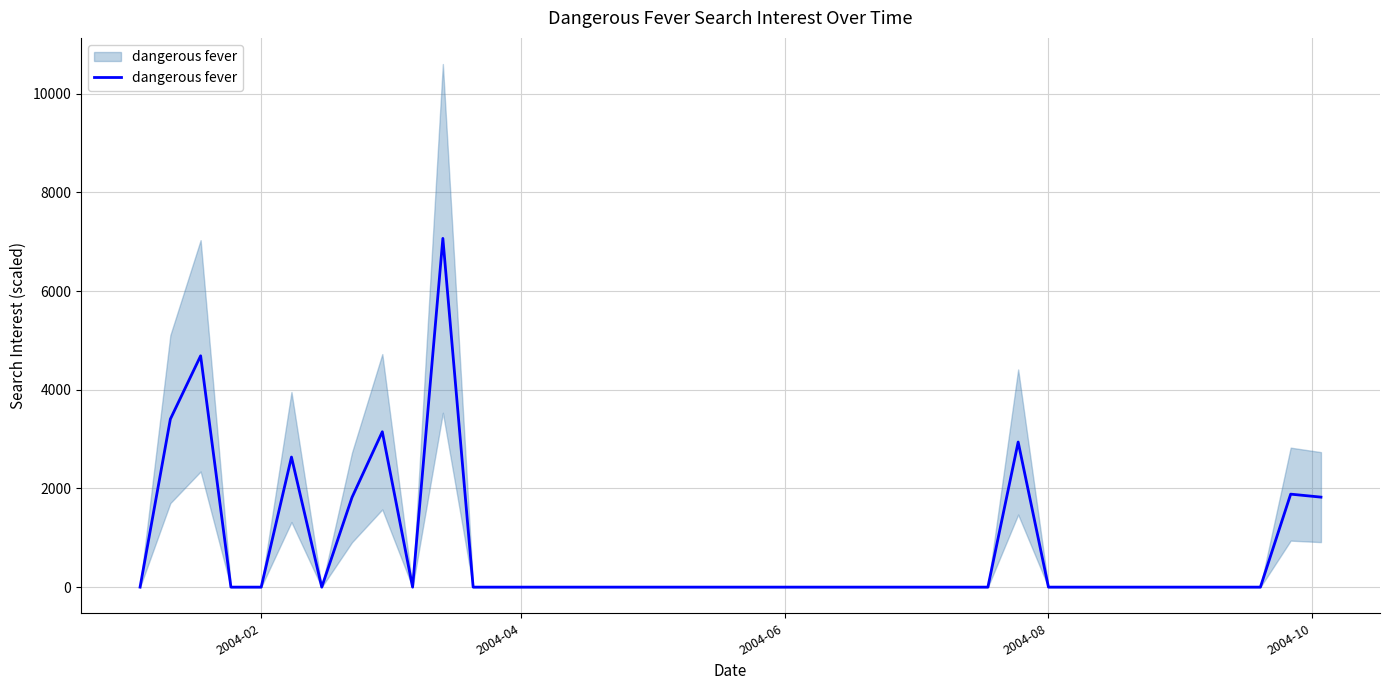

At which category does the chart reach its minimum across all series?

2004-02